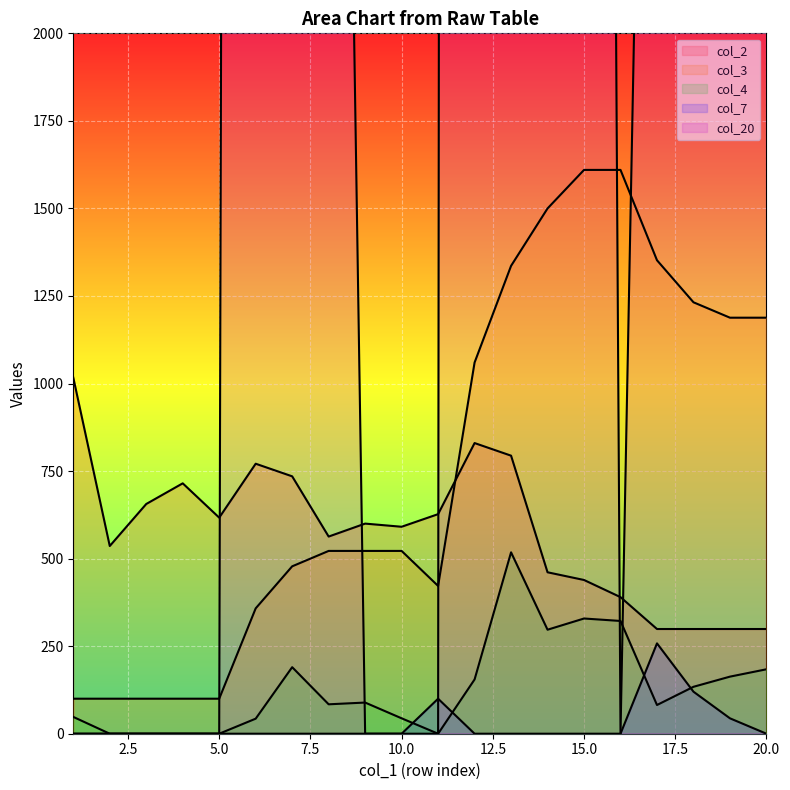

Reading right to left, extract all data points from this chart.

col_2: 299	299	299	299	390	439	461	794	830	627	591	600	563	735	771	617	715	656	536	1017
col_3: 1188	1188	1232	1352	1610	1610	1500	1336	1060	422	522	522	522	478	358	100	100	100	100	100
col_4: 184	163	134	82	322	329	297	518	155	0	44	89	84	190	43	0	0	0	0	48
col_7: 0	44	120	258	0	0	0	0	0	100	0	0	0	0	0	0	0	0	0	0
col_20: 5392	5392	5392	5392	0	16500	24600	41400	95700	0	0	0	6600	18000	38700	0	0	0	0	0